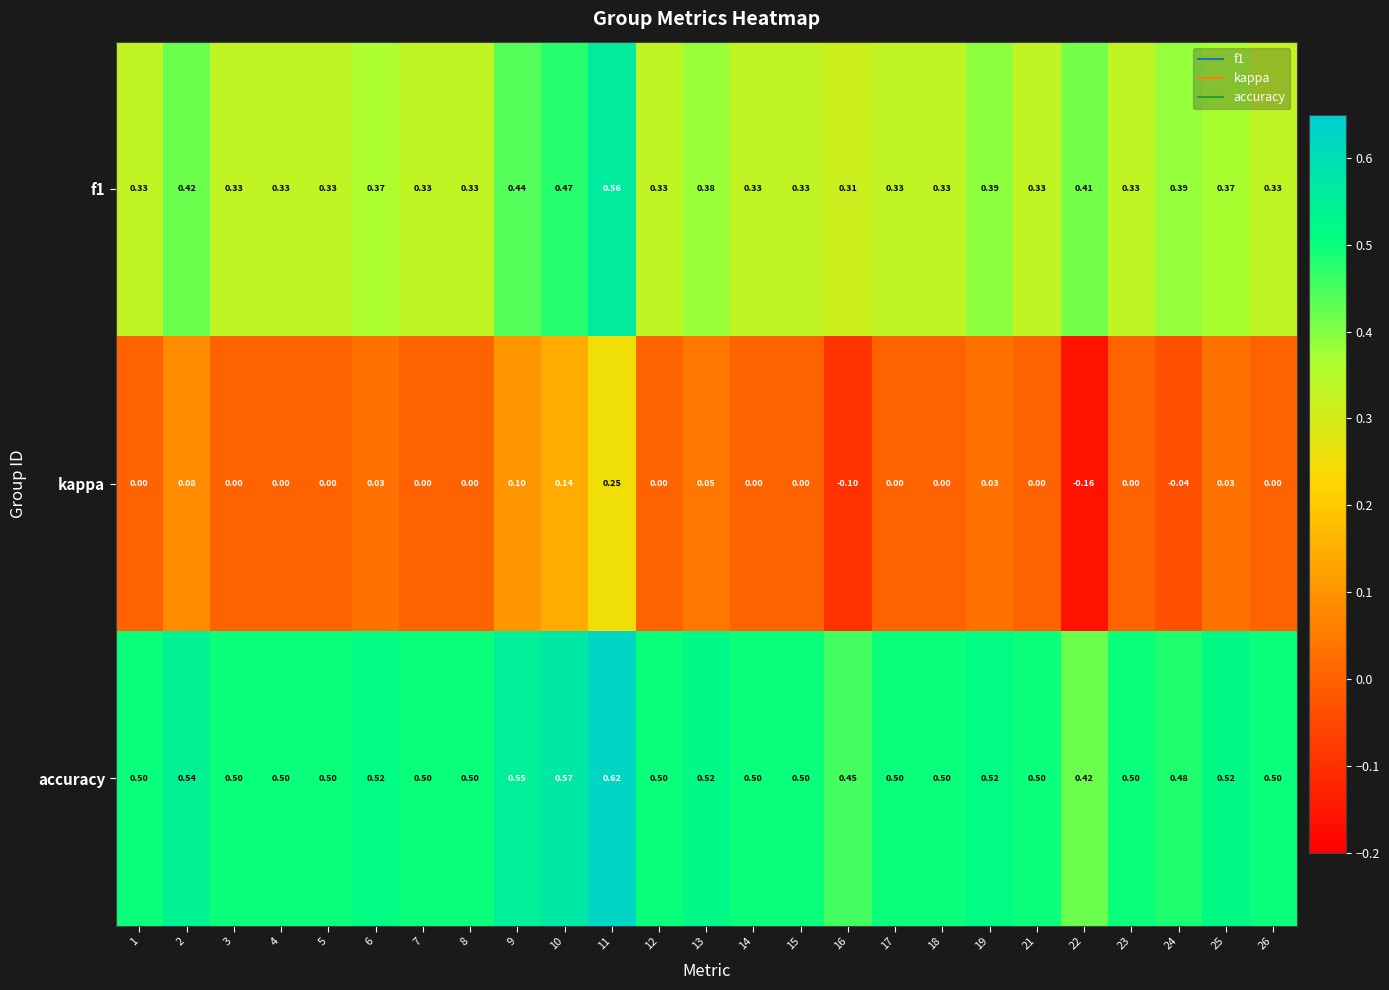

Which series has the largest total across all categories?

accuracy